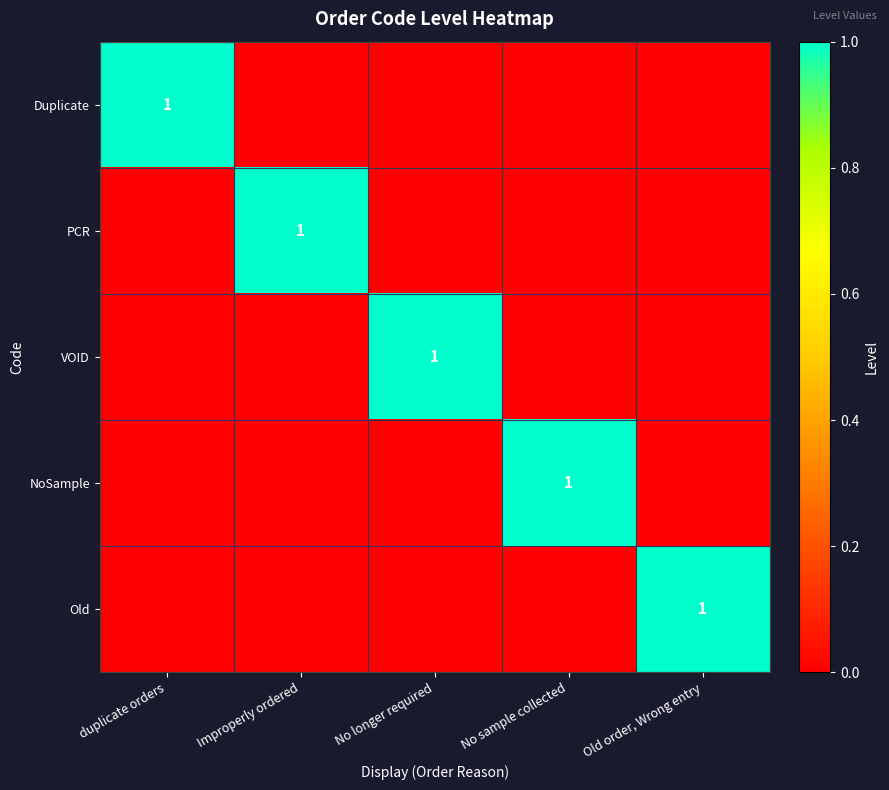

At which label is Old closest to 0?

duplicate orders